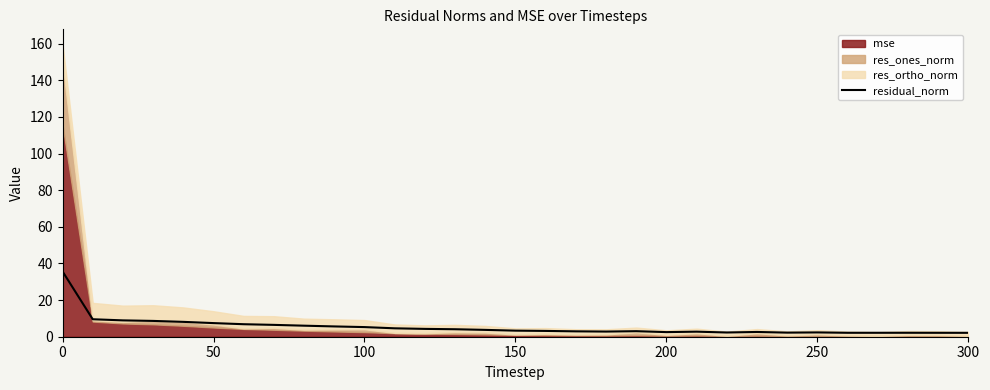

What is the maximum value for residual_norm?

35.7